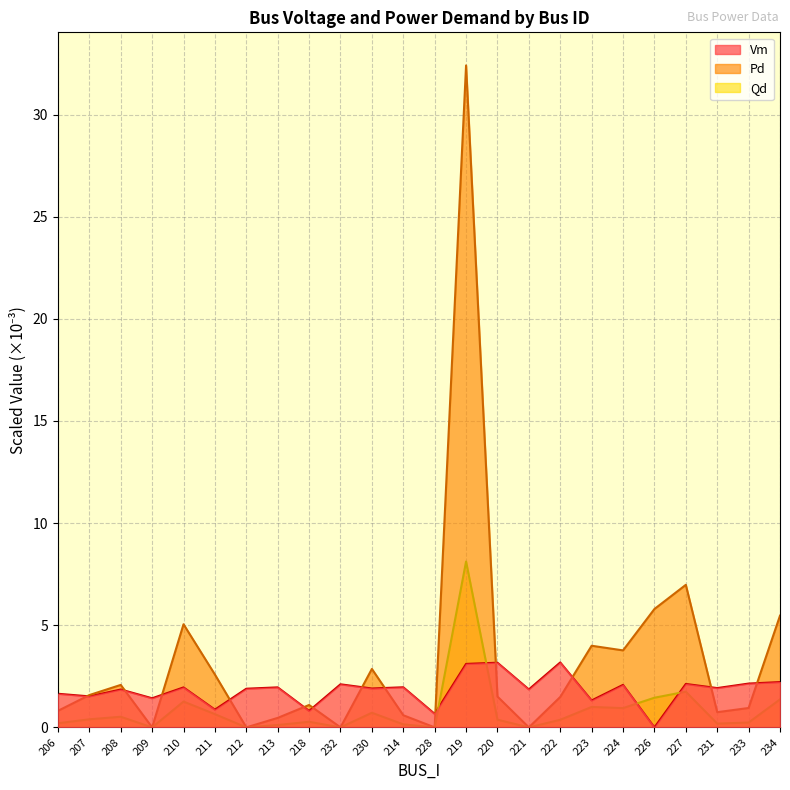

Which category has the lowest value in the Vm series?

226